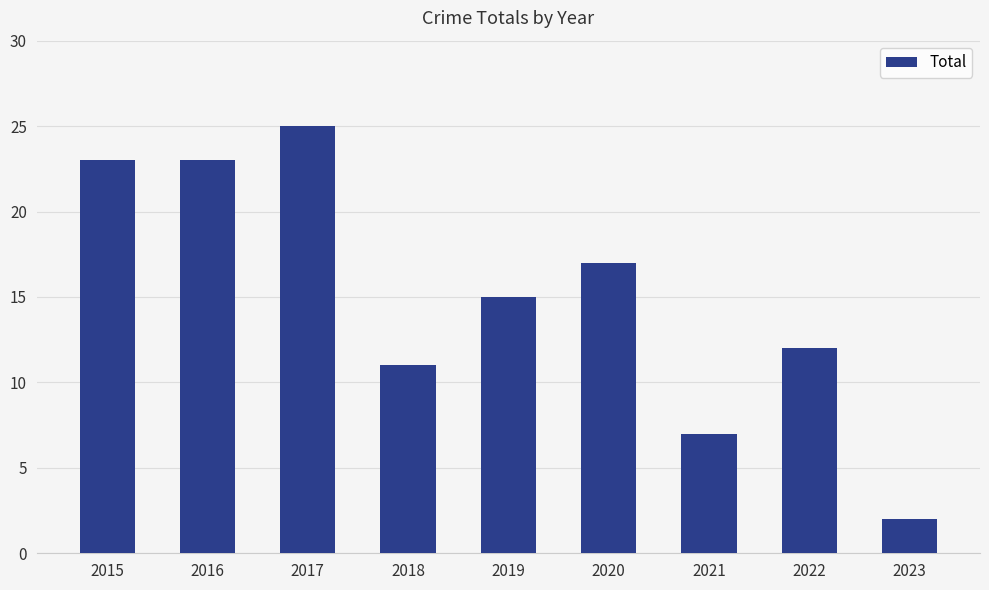

How many bars are there in total?

9